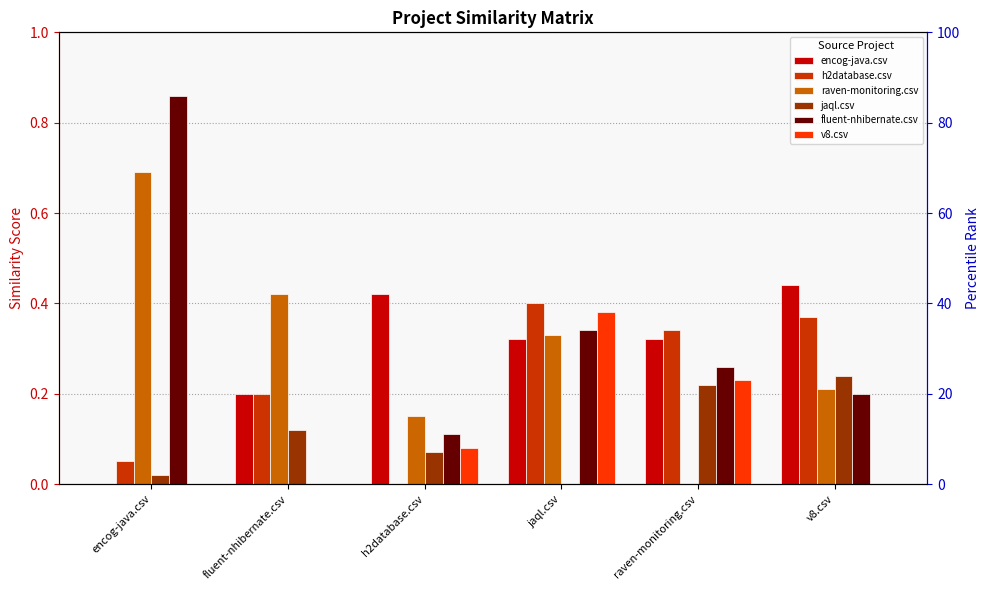

How many values in h2database.csv are above zero?

5